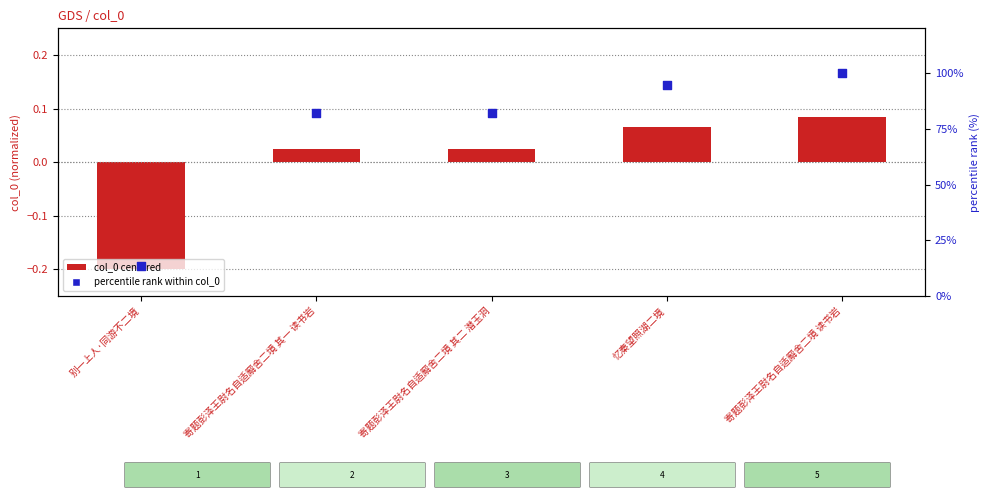

At which category is the sum across all series the highest?

寄题彭泽王尉名自适廨舍二境 读书岩